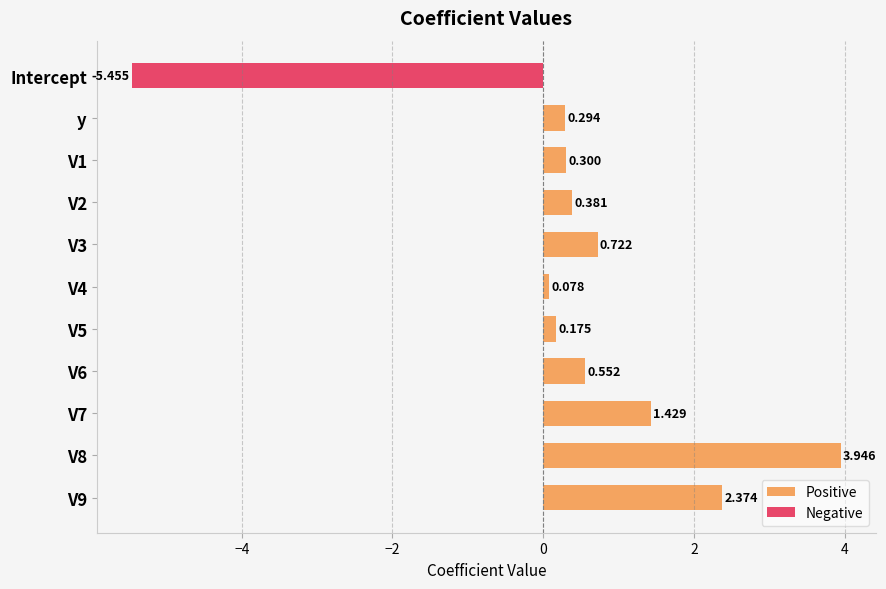

Which series changed the most between V3 and V9?

Positive